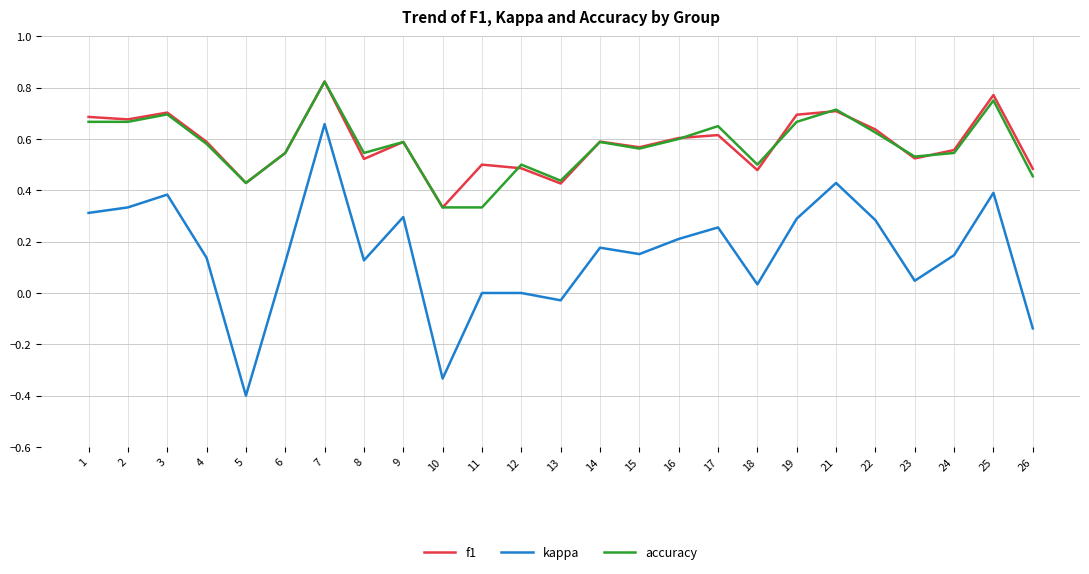

The value of kappa at 11 is 0.7. True or false?

False